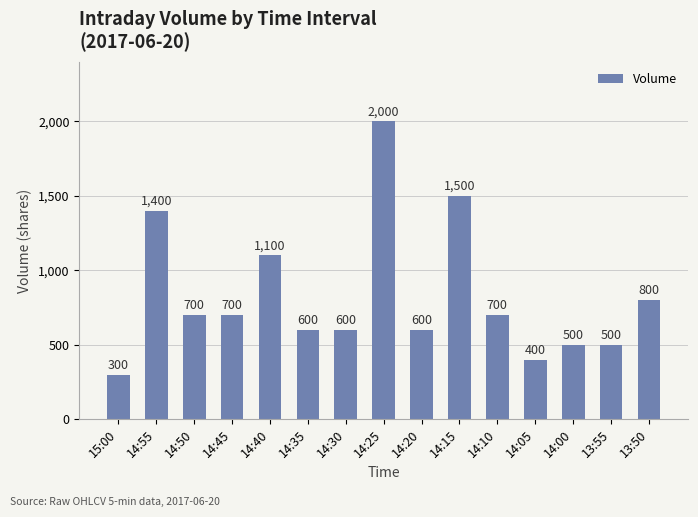

Are the bars horizontal?

No